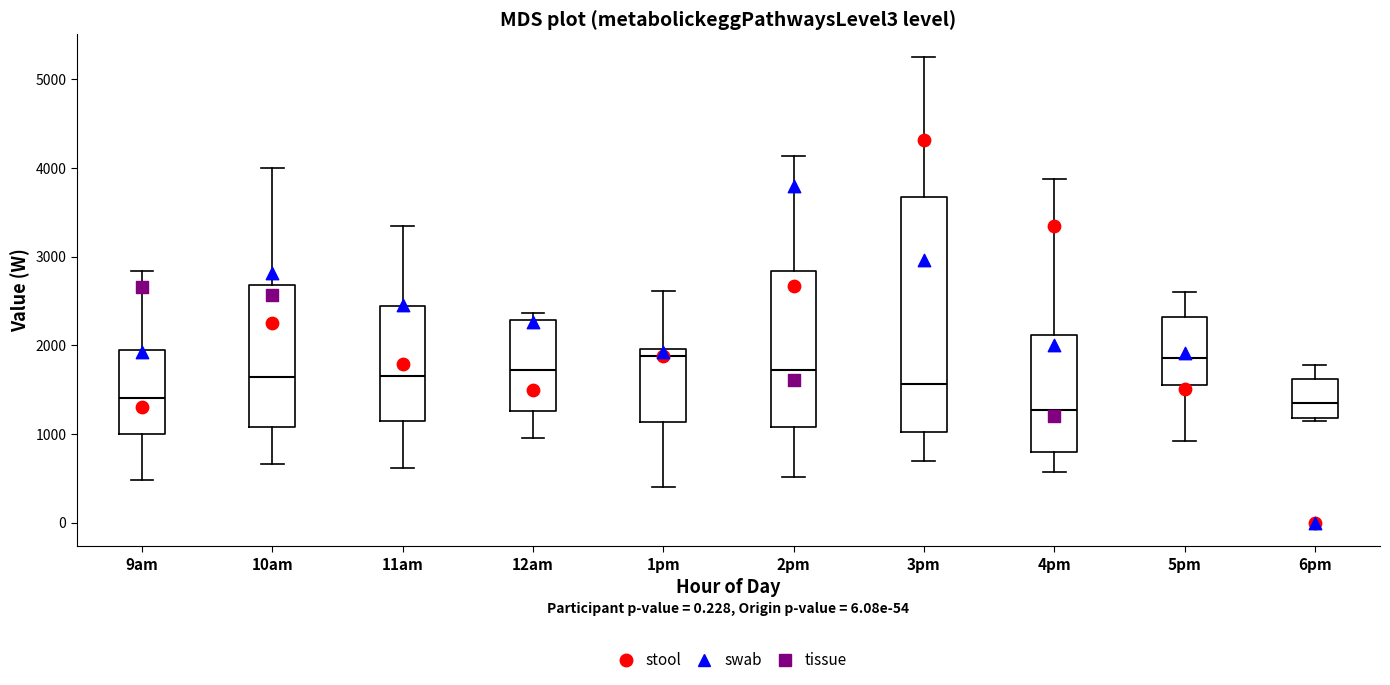

Which box is the tallest, from its lower edge to its upper edge?

3pm